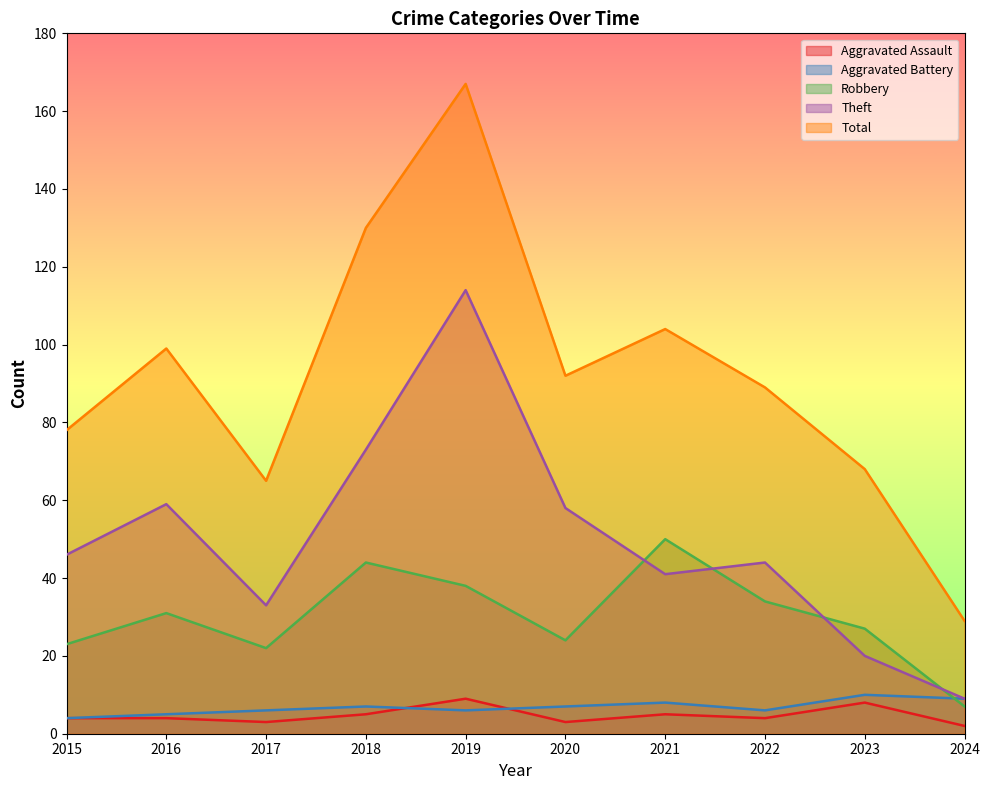

Which has a higher value, 2024 or 2017?

2017